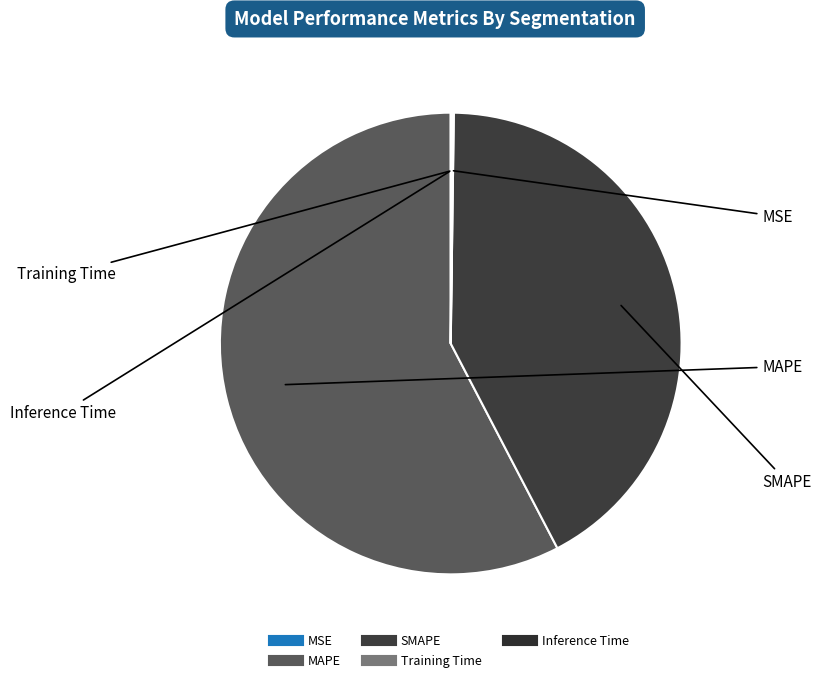

The MAPE slice represents 58% of the pie. True or false?

True